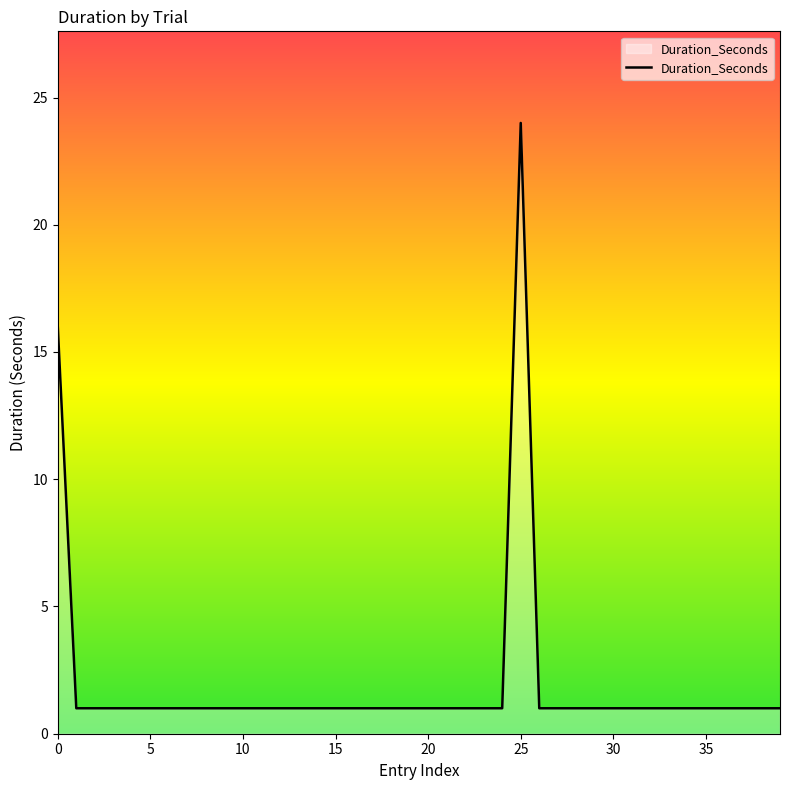

What is the difference between the maximum and minimum values?

23